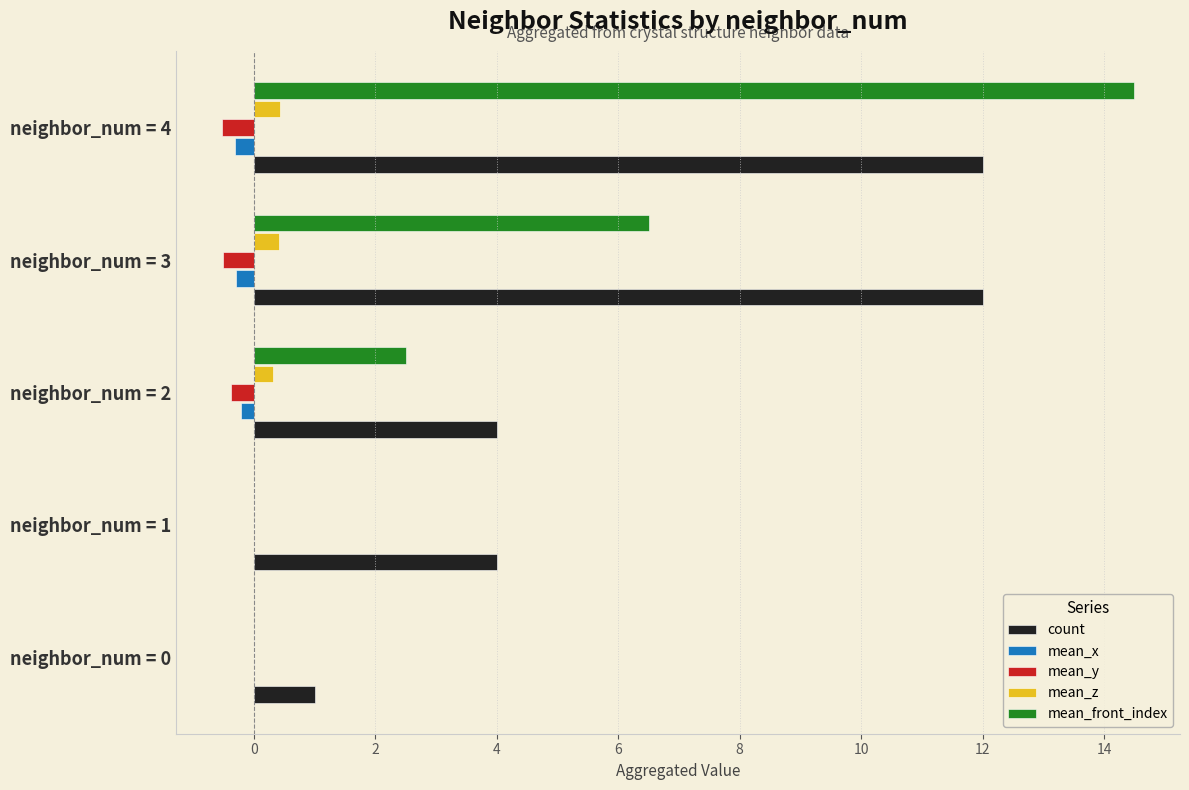

What is the difference between the maximum and second lowest values in the mean_y series?

0.5